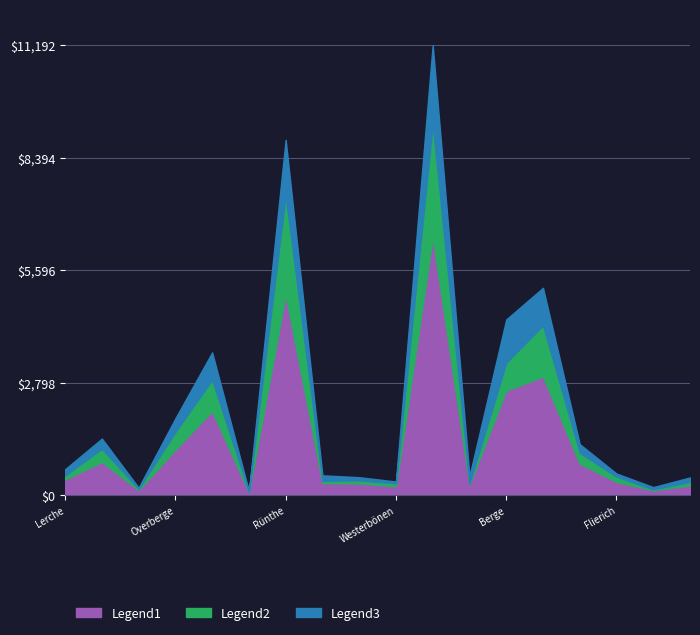

Count the number of data series in this chart.

3